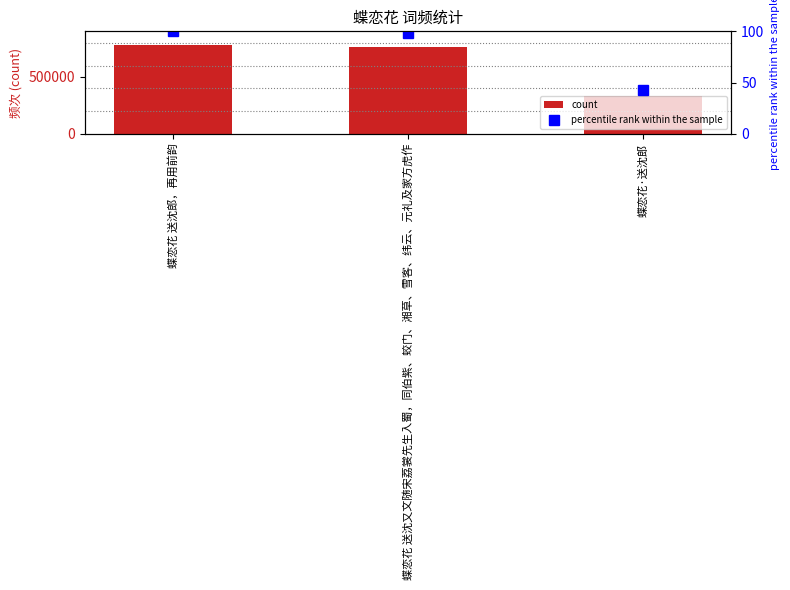

Is the value of percentile rank at 蝶恋花 送沈郎，再用前韵 greater than the value of col_0 at 蝶恋花·送沈郎?

No